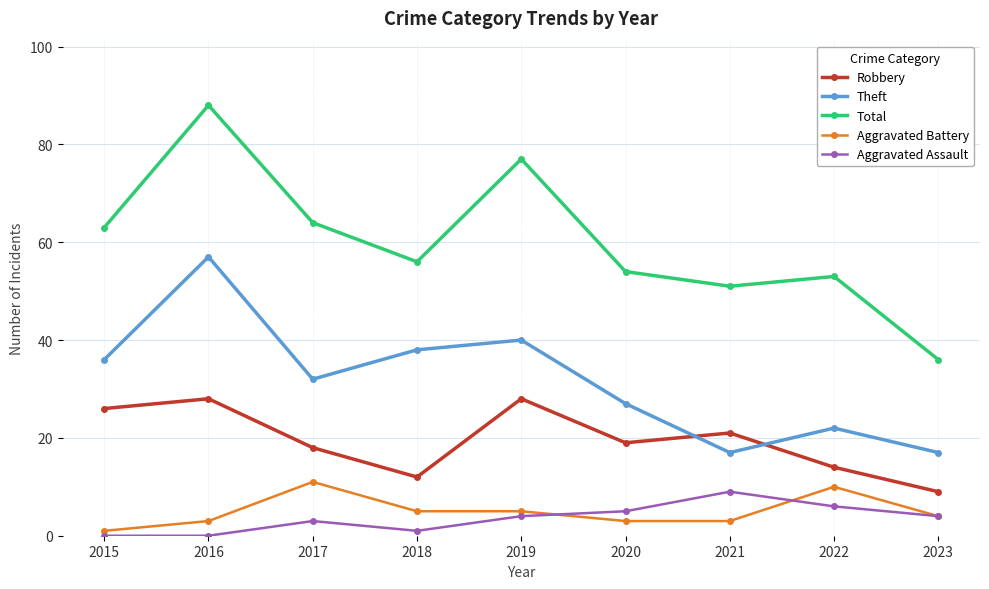

True or false: Robbery has a value of 14 at 2019.

False